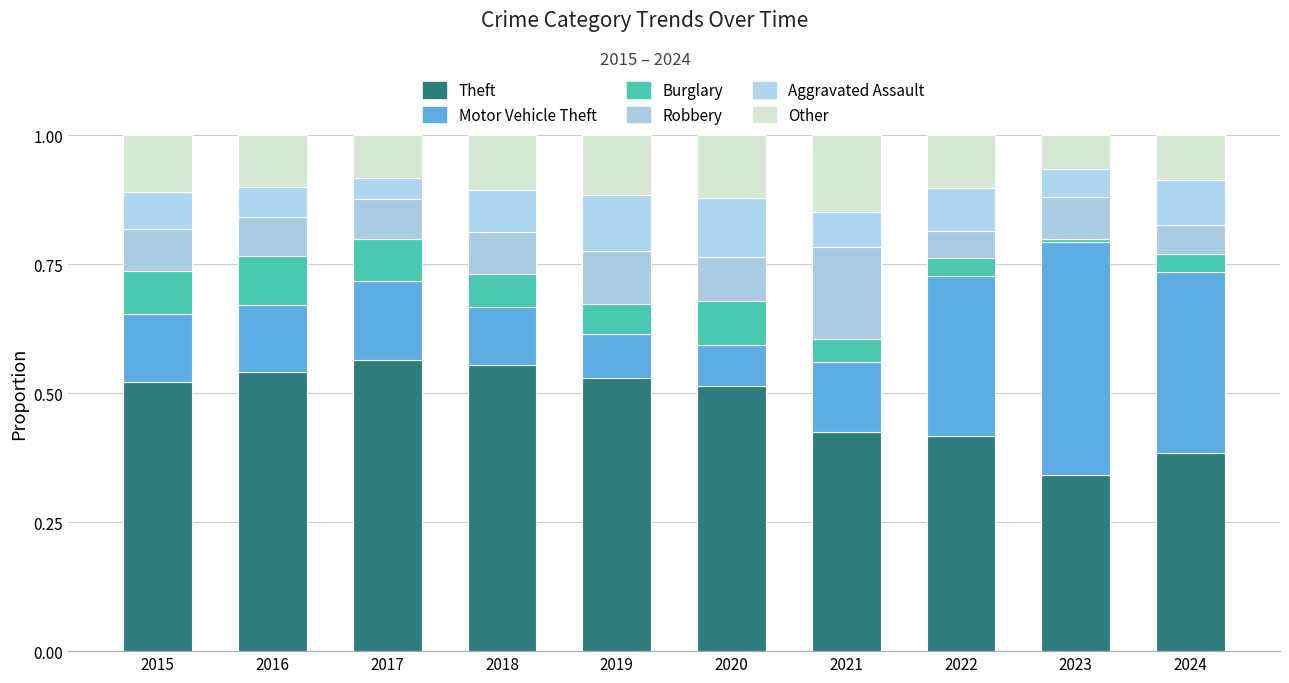

Does the chart contain stacked bars?

Yes